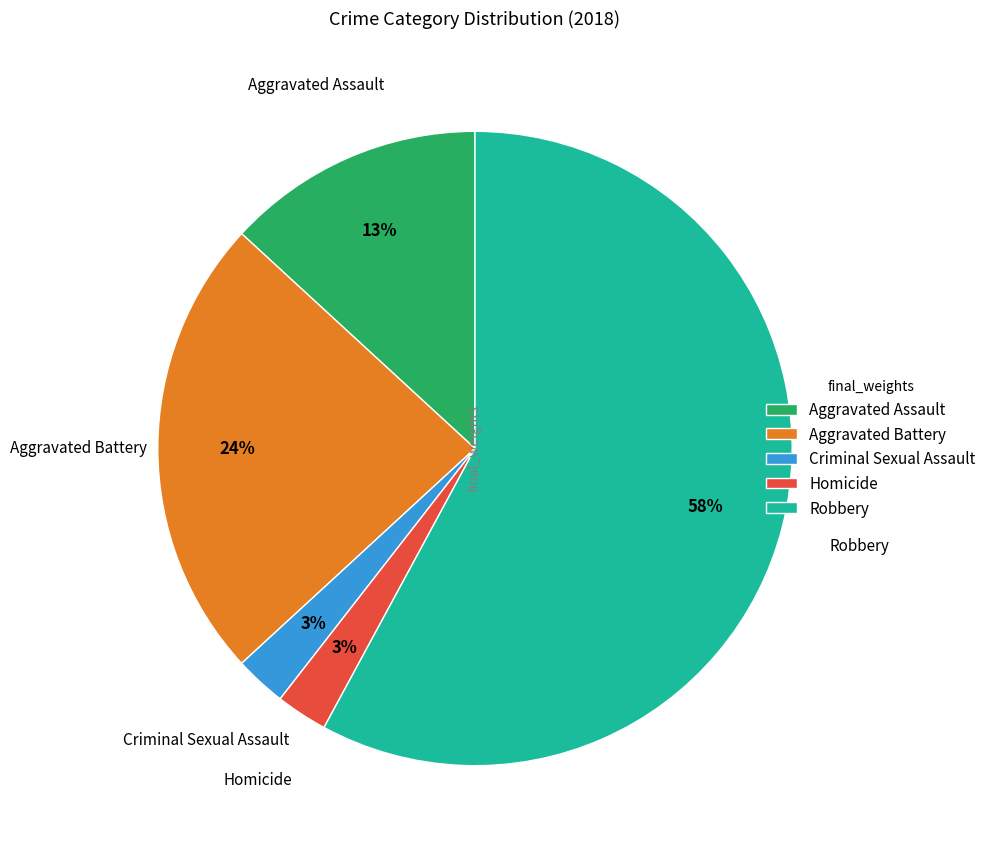

Which category has the biggest portion of the pie?

Robbery